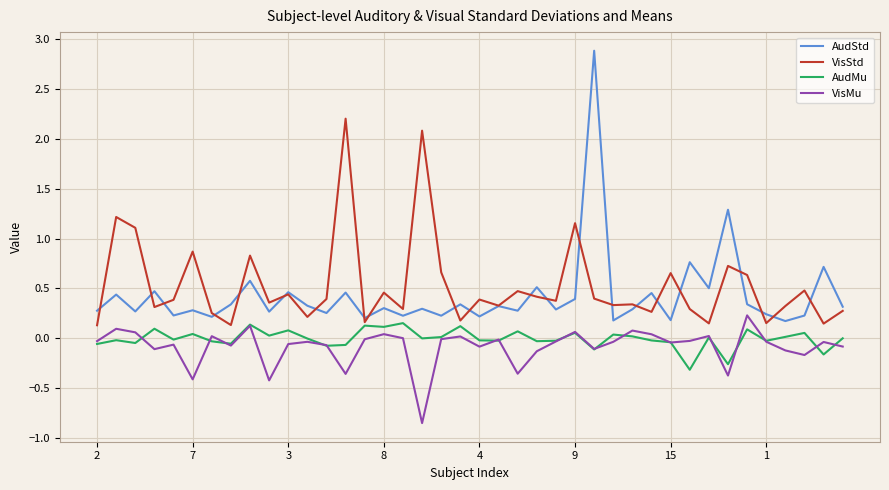

True or false: VisStd and VisMu intersect in this chart.

False